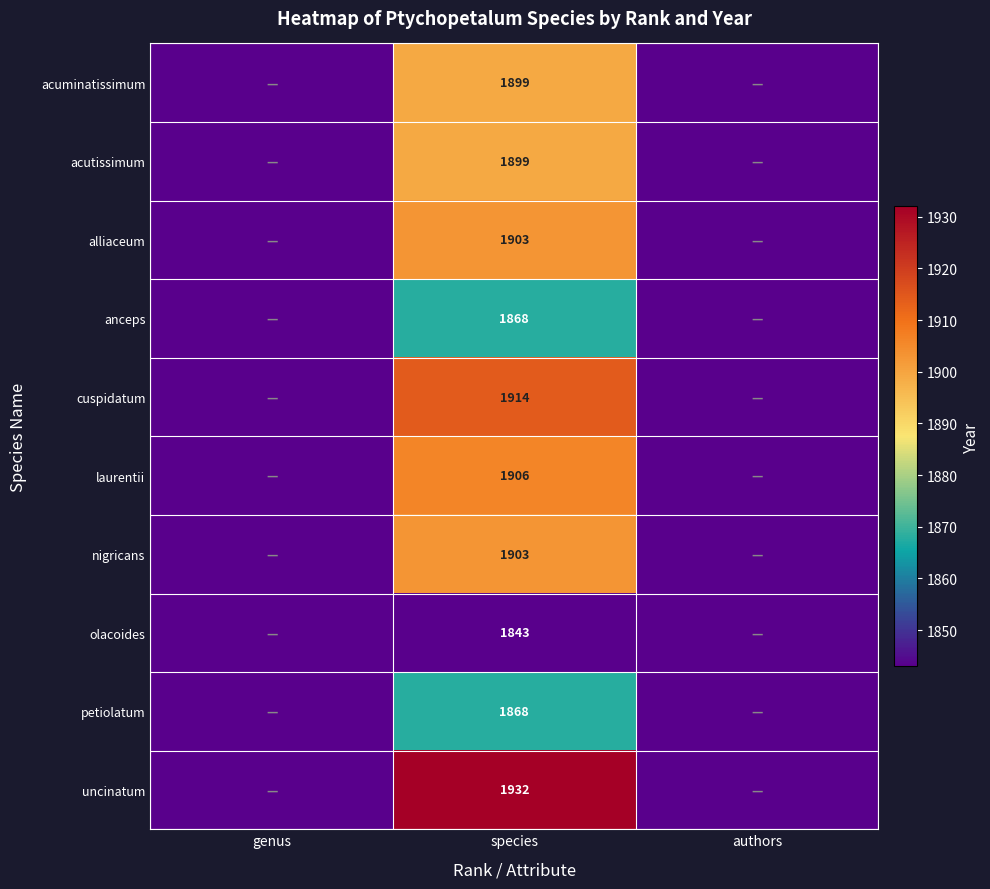

What is the difference between the highest and lowest values at species?

89